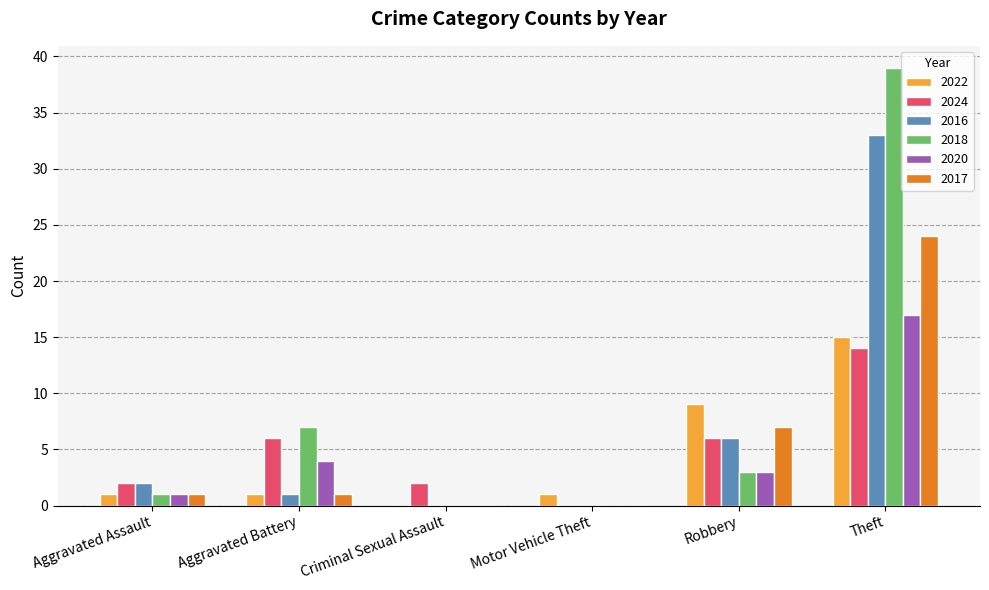

The 2016 series shows -10 at Motor Vehicle Theft. True or false?

False